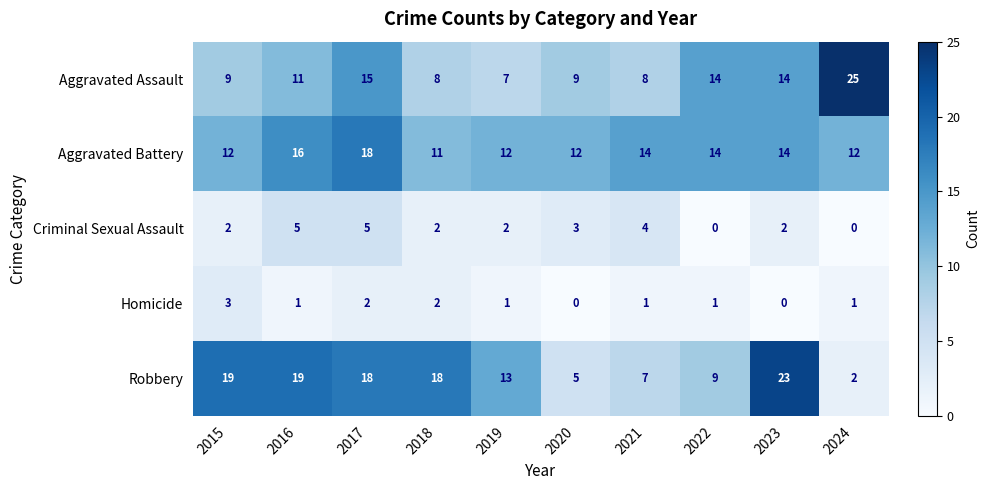

What is the sum of the Aggravated Battery values at 2024 and 2021?

26